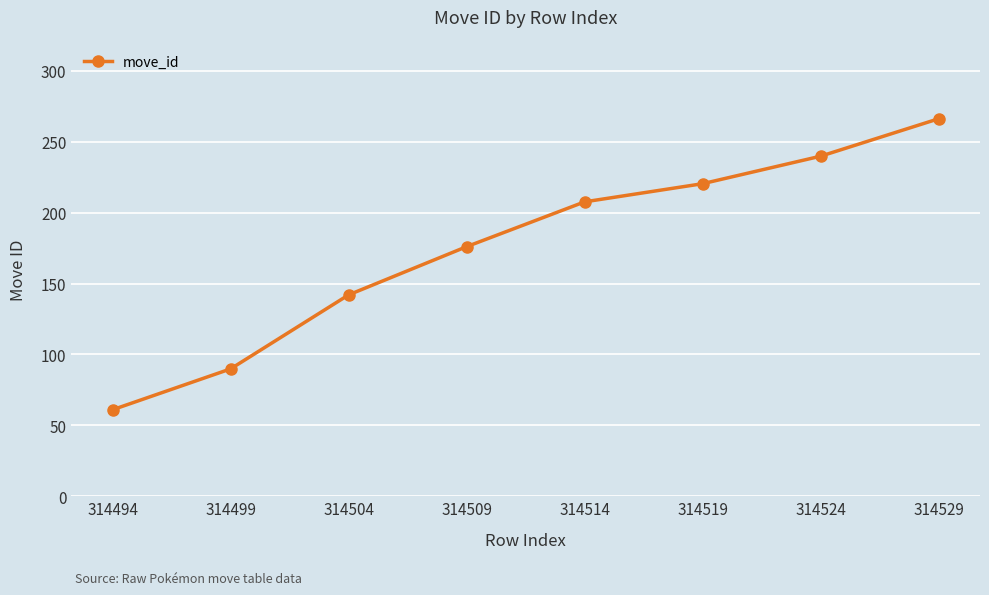

Which category has the highest value across all series?

314529